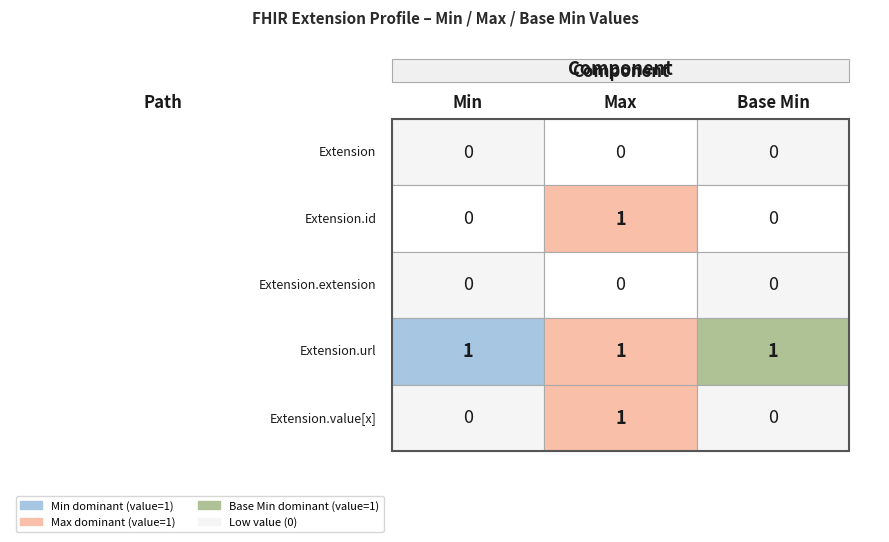

Between Base Min and Min, which is larger?

Base Min